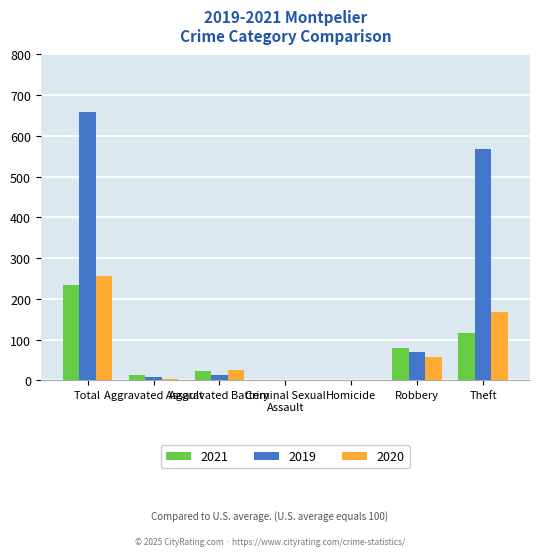

How many groups of bars are there?

7